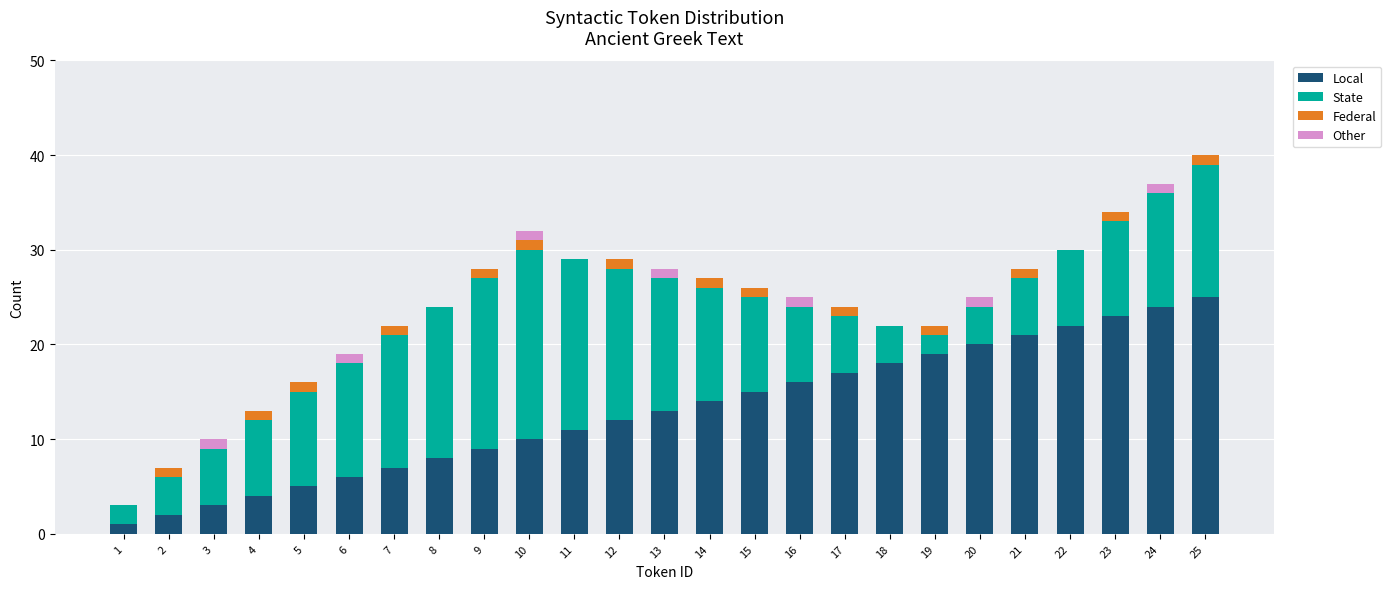

The value of Local at 25 is 13. True or false?

False